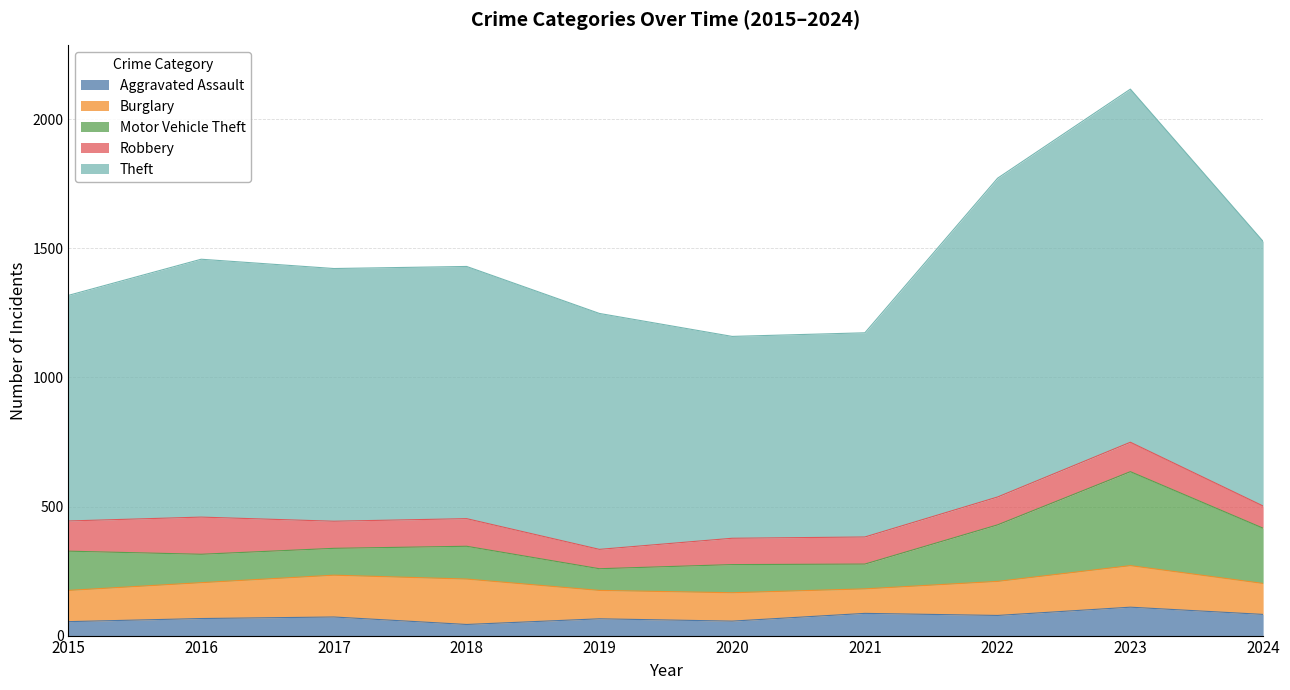

What is the value of the Motor Vehicle Theft point at the 8th from the left?

219